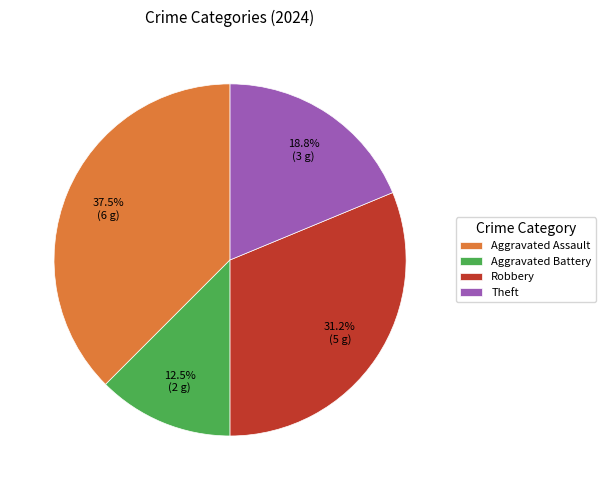

Which slice is the smallest?

Aggravated Battery